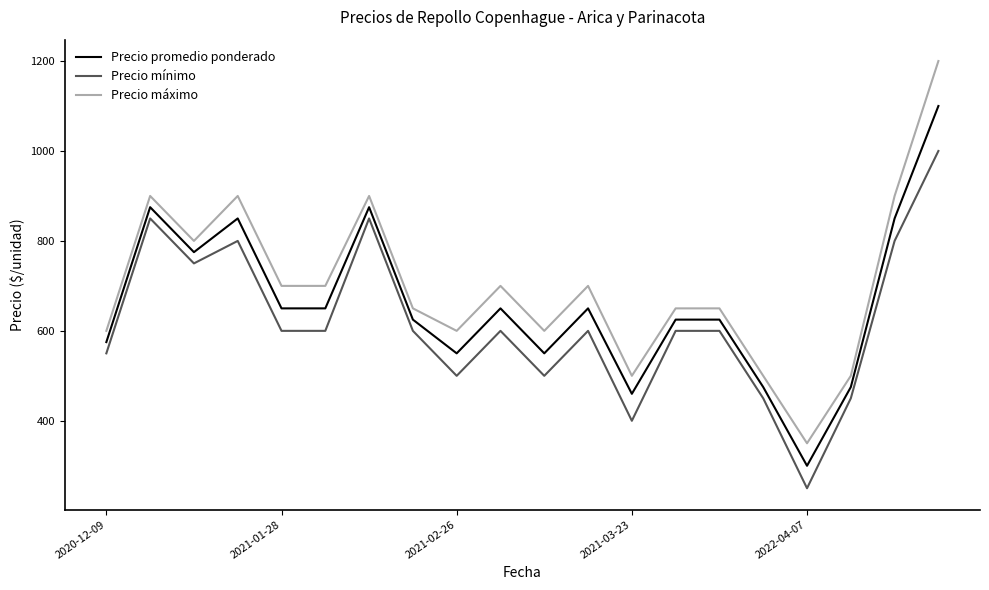

What is the maximum value for Precio máximo?

1200